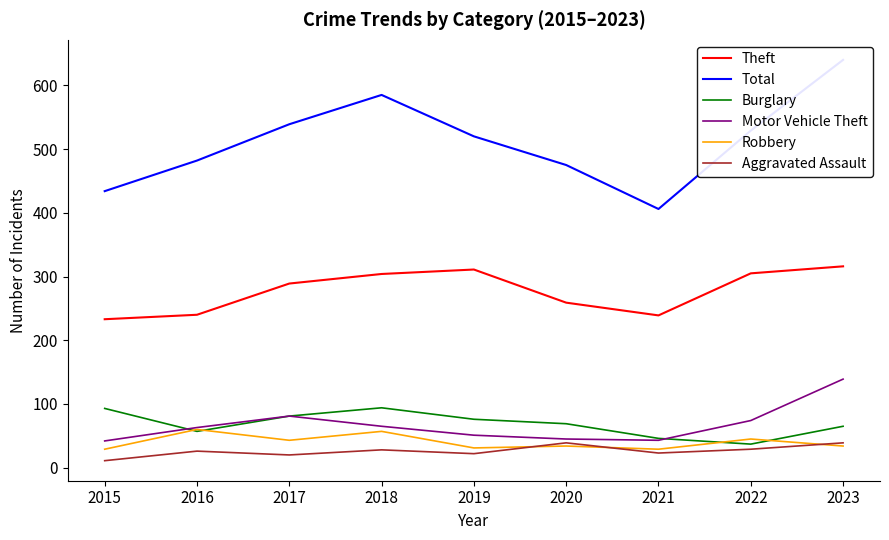

What is the total value across all series at 2020?

921